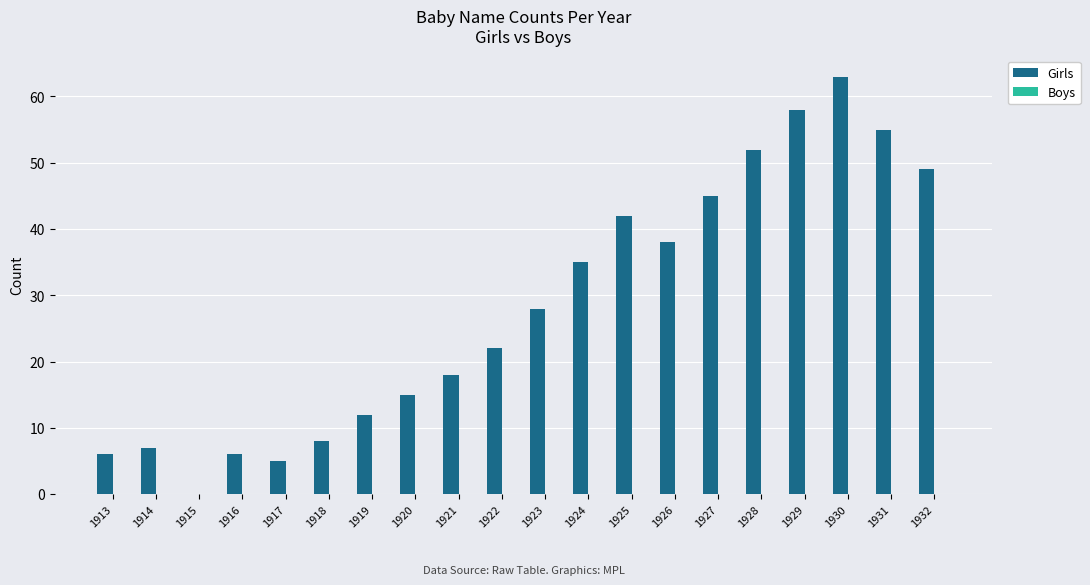

Read the value at 1931.

55